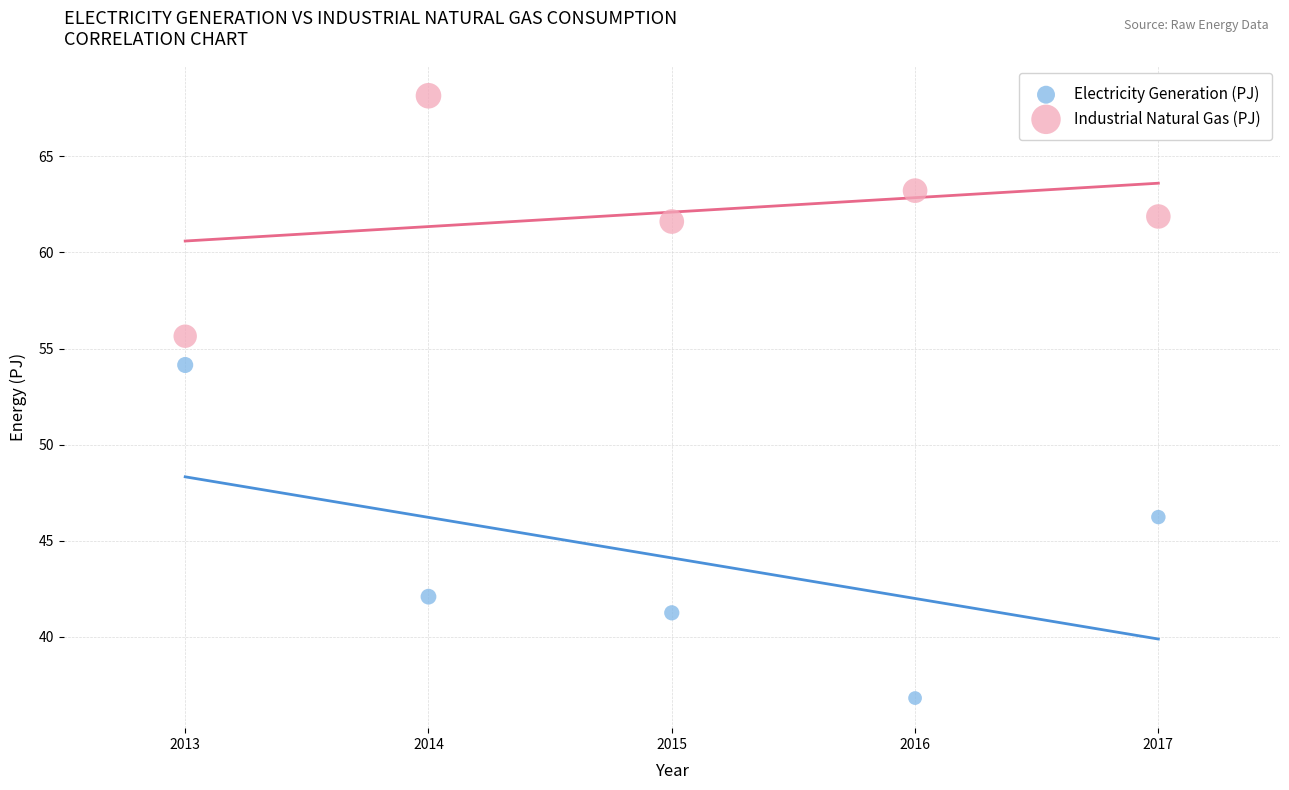

Which series has the largest Y range (max minus min)?

Electricity Generation (PJ)